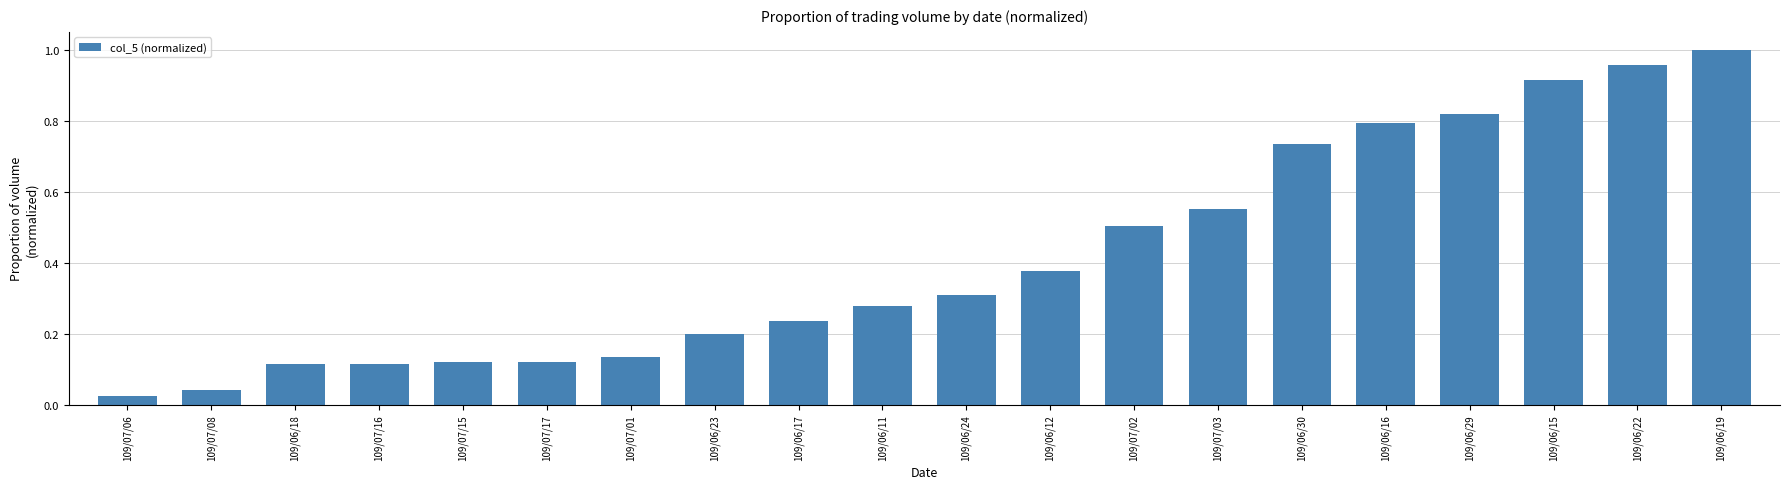

What is the sum of all values?

8.3